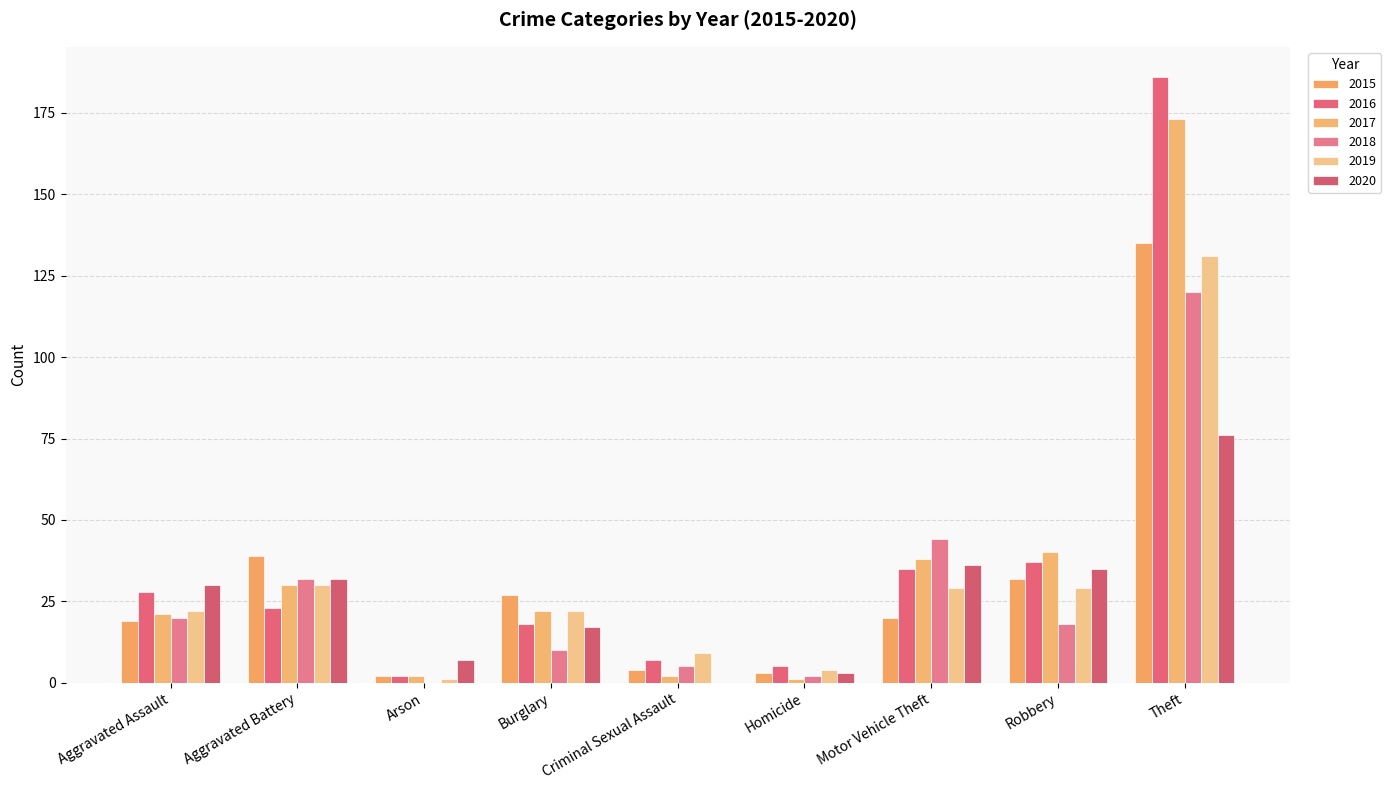

Rank the series at Aggravated Assault from highest to lowest value.

2020, 2016, 2019, 2017, 2018, 2015